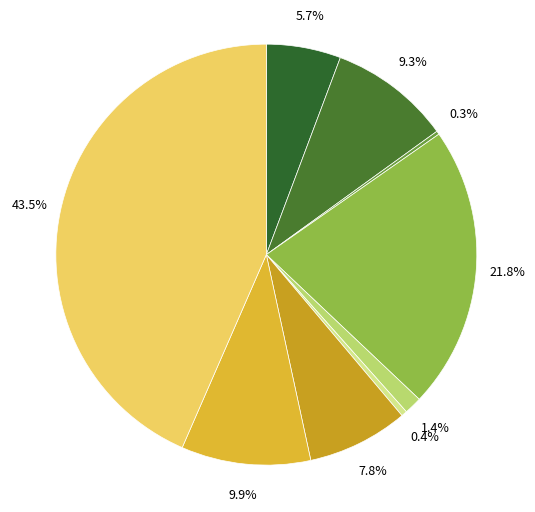

How many segments does this pie chart have?

9